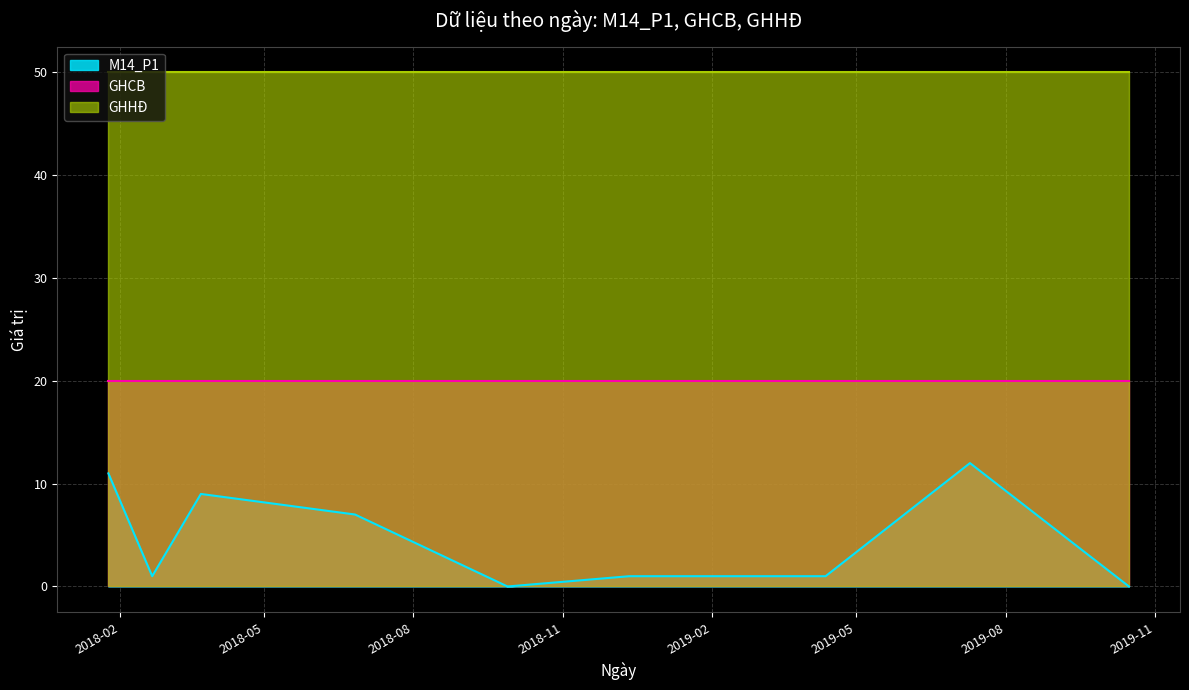

At which category is the sum across all series the highest?

2019-07-10